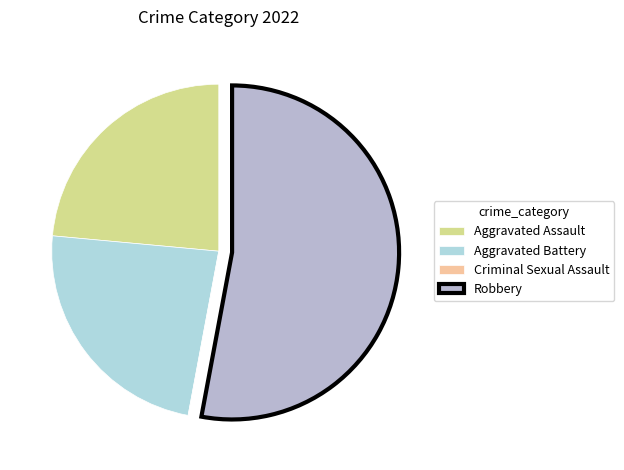

To the nearest percent, what percentage of the pie is Aggravated Assault?

24%